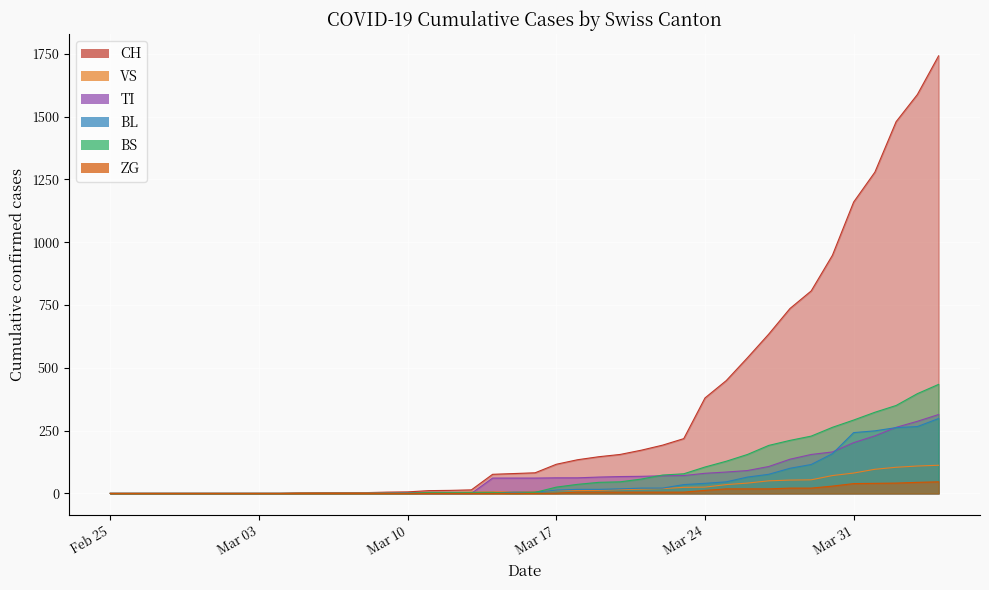

True or false: BL has more than 1 points higher than both neighbors.

False